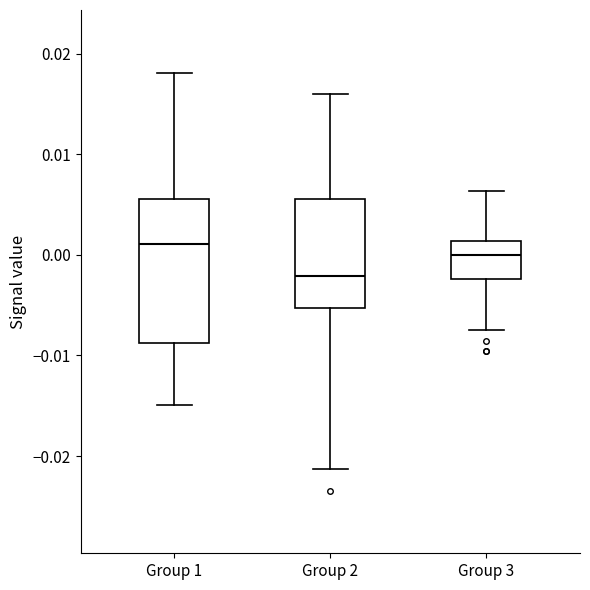

Which box has the lowest median line?

Group 2